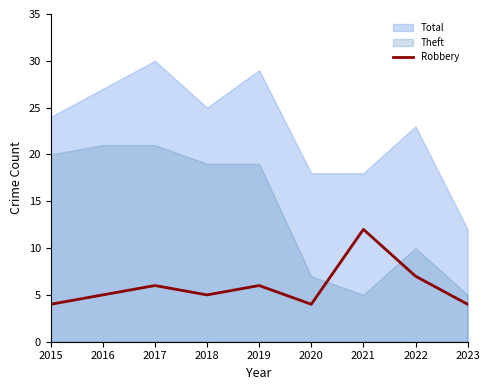

How many data points are less than 5?

3